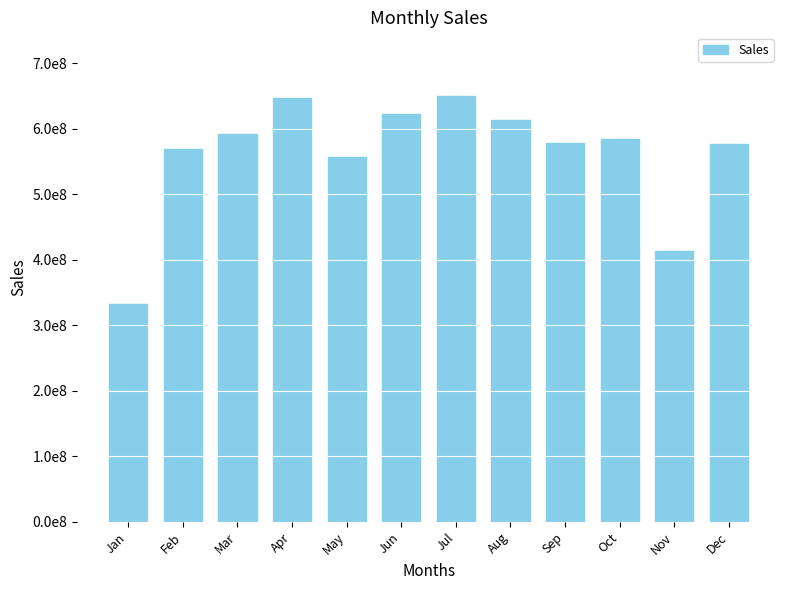

Count the number of categories in the chart.

12